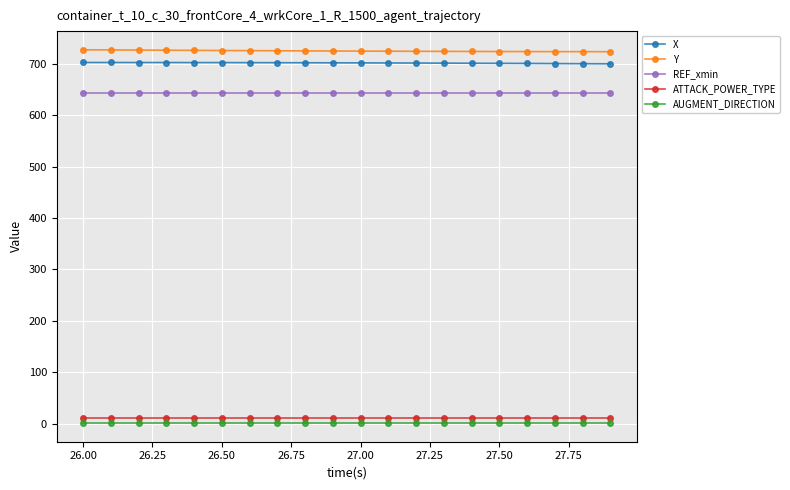

How many data points does each series have?

20